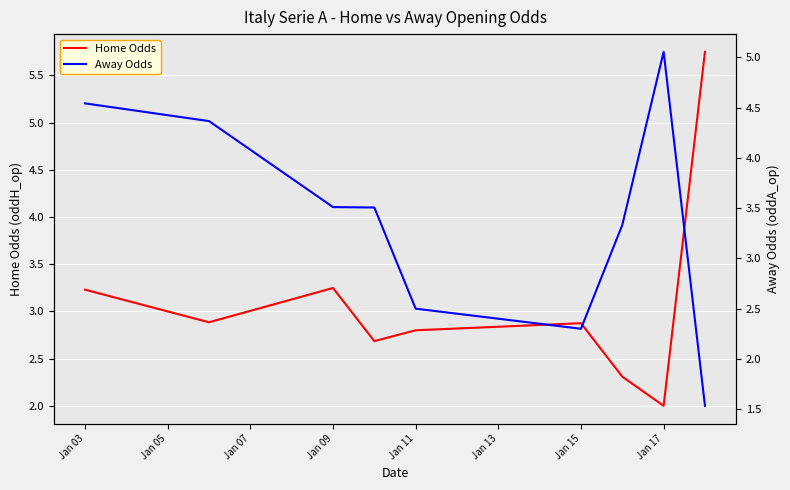

True or false: Home Odds has a value of 5.7 at Jan 09.

False